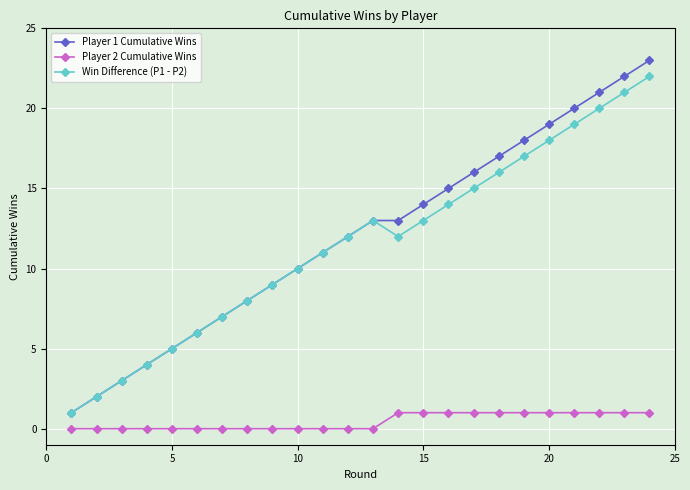

True or false: Win Difference (P1 - P2) and Player 2 Cumulative Wins cross at least once.

False